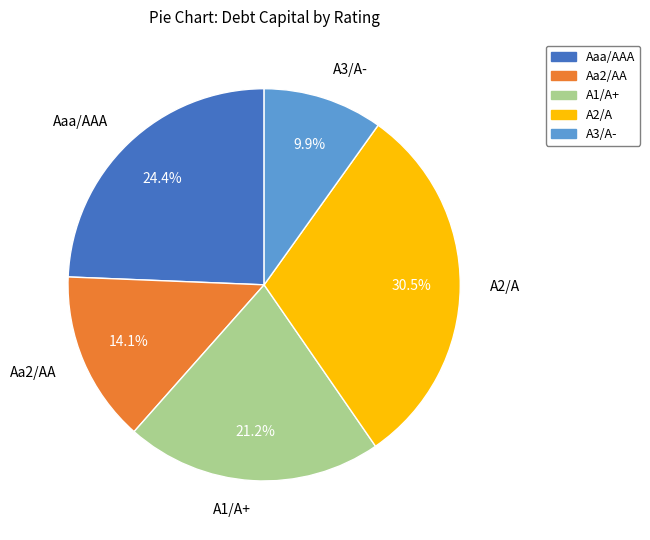

What is the ratio of the value at A1/A+ to the value at Aa2/AA?

1.5